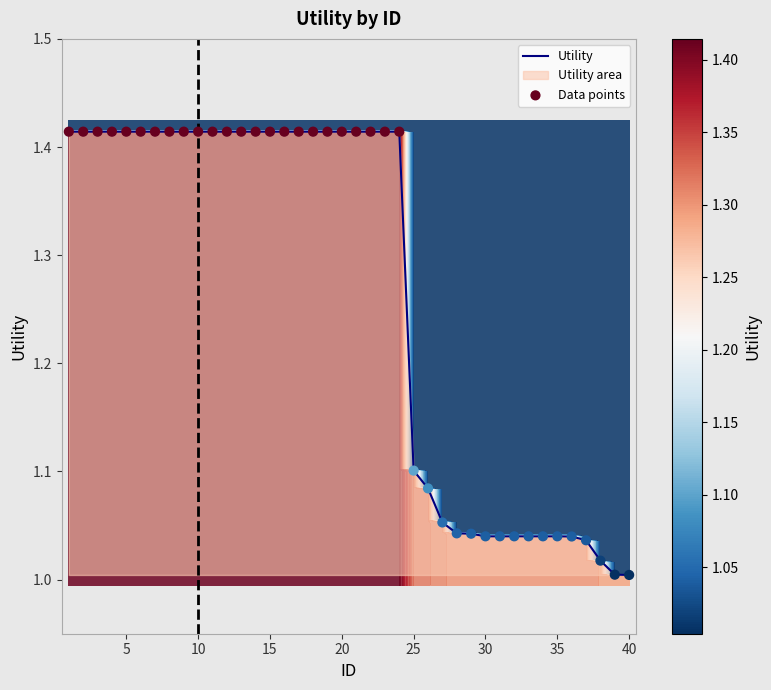

At how many categories does at least one series exceed 1?

40